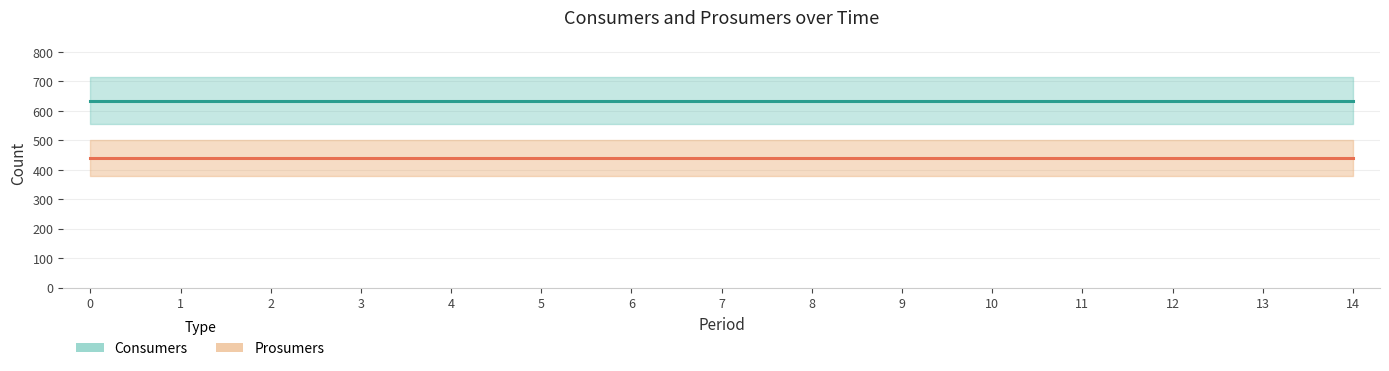

Rank the series at 3 from lowest to highest value.

Prosumers, Consumers